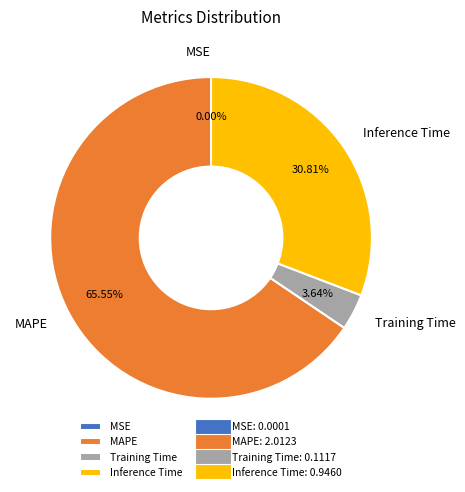

What percentage is the Inference Time slice, to the nearest percent?

31%